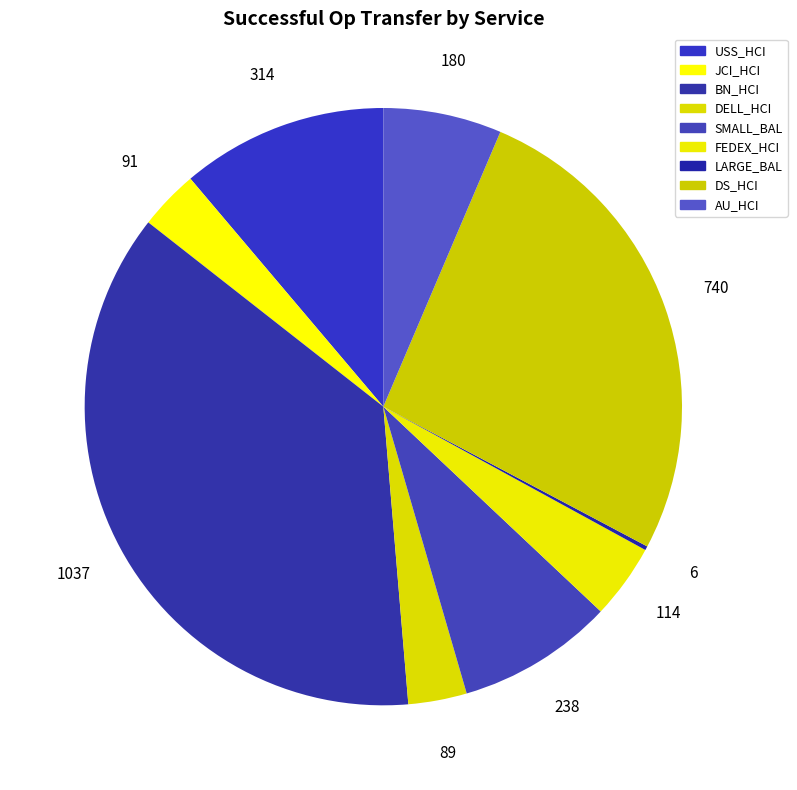

Does DS_HCI account for over 50% of the chart?

No